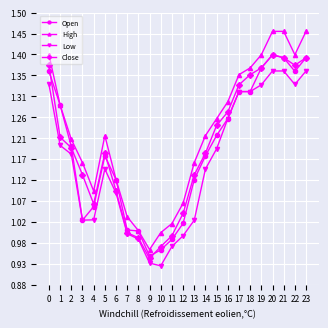

True or false: High has a value of 1.0 at 8.

True